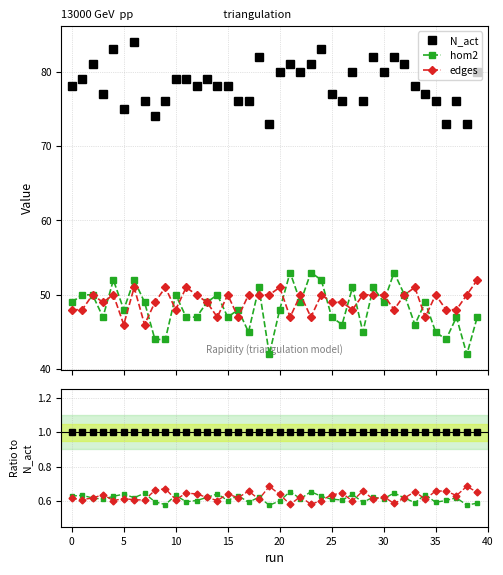

What is the label of the 8th point from the right?

32